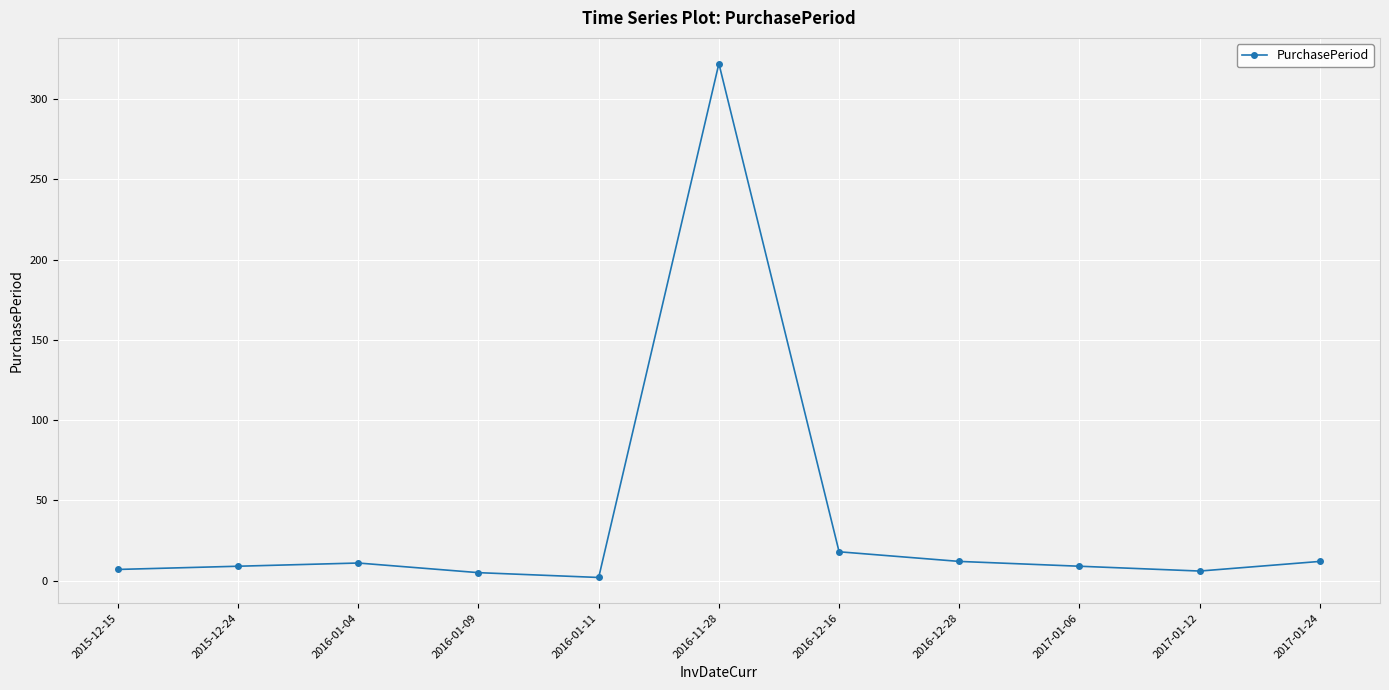

Which label corresponds to the largest value in the chart?

2016-11-28